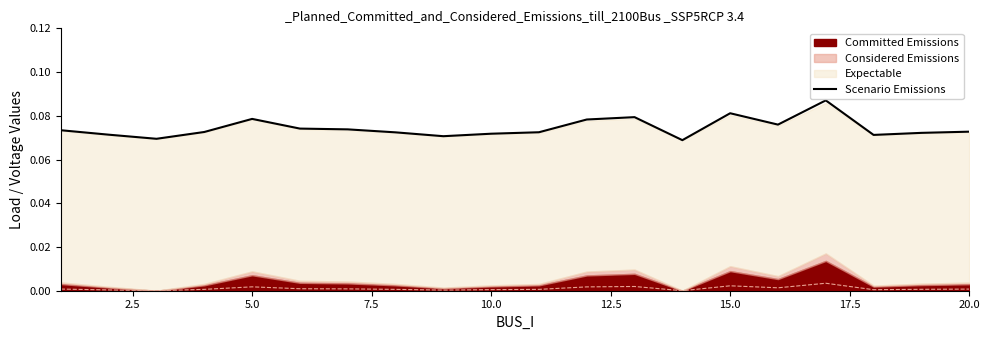

What is the greatest value displayed?

0.1